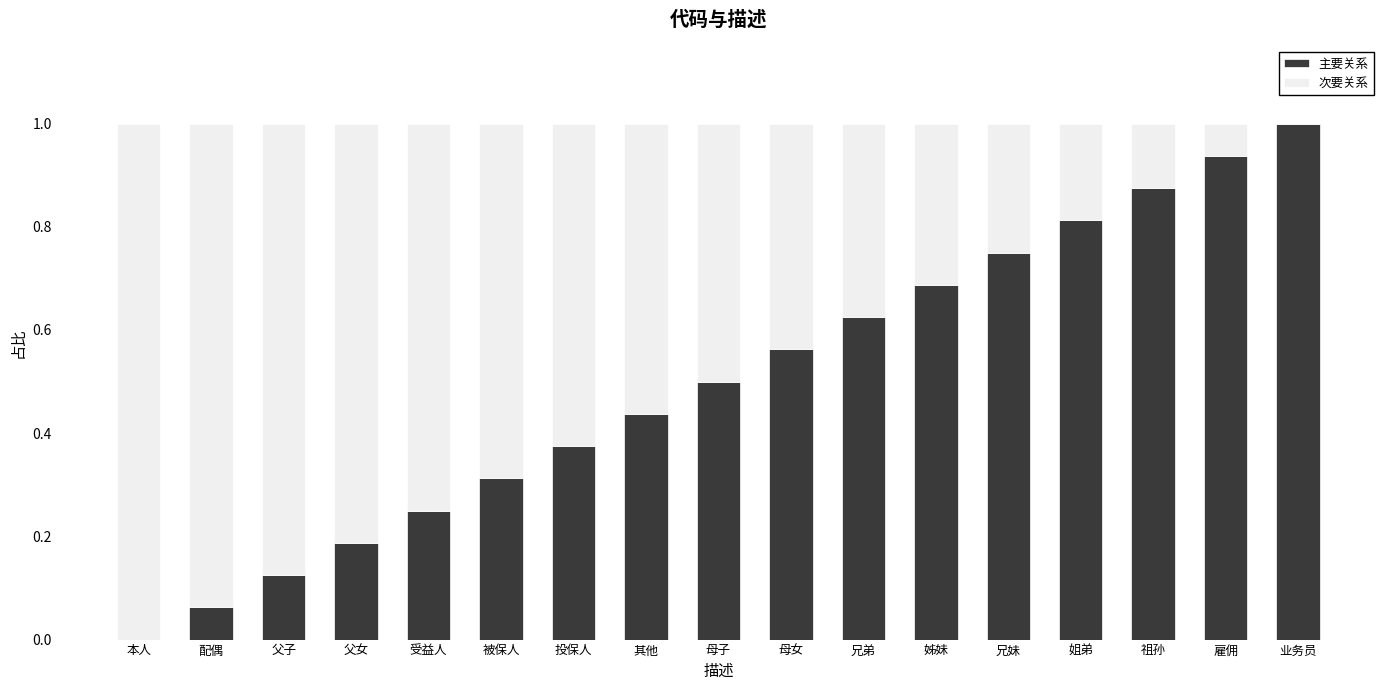

Which category has the highest value in the 主要关系 series?

业务员